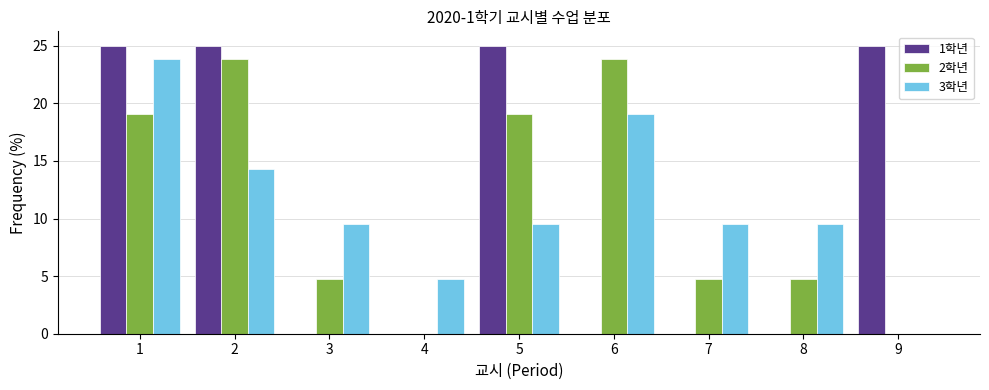

Reading left to right, transcribe this chart: for each range on the x-axis, give the height of each series' bar. The values are not printed on the chart, so give them approximately, as read against the axis.

0.5 to 1.5: 1학년=25.0	2학년=19.0	3학년=24.0
1.5 to 2.5: 1학년=25.0	2학년=24.0	3학년=14.5
2.5 to 3.5: 1학년=0	2학년=5.0	3학년=9.5
3.5 to 4.5: 1학년=0	2학년=0	3학년=5.0
4.5 to 5.5: 1학년=25.0	2학년=19.0	3학년=9.5
5.5 to 6.5: 1학년=0	2학년=24.0	3학년=19.0
6.5 to 7.5: 1학년=0	2학년=5.0	3학년=9.5
7.5 to 8.5: 1학년=0	2학년=5.0	3학년=9.5
8.5 to 9.5: 1학년=25.0	2학년=0	3학년=0